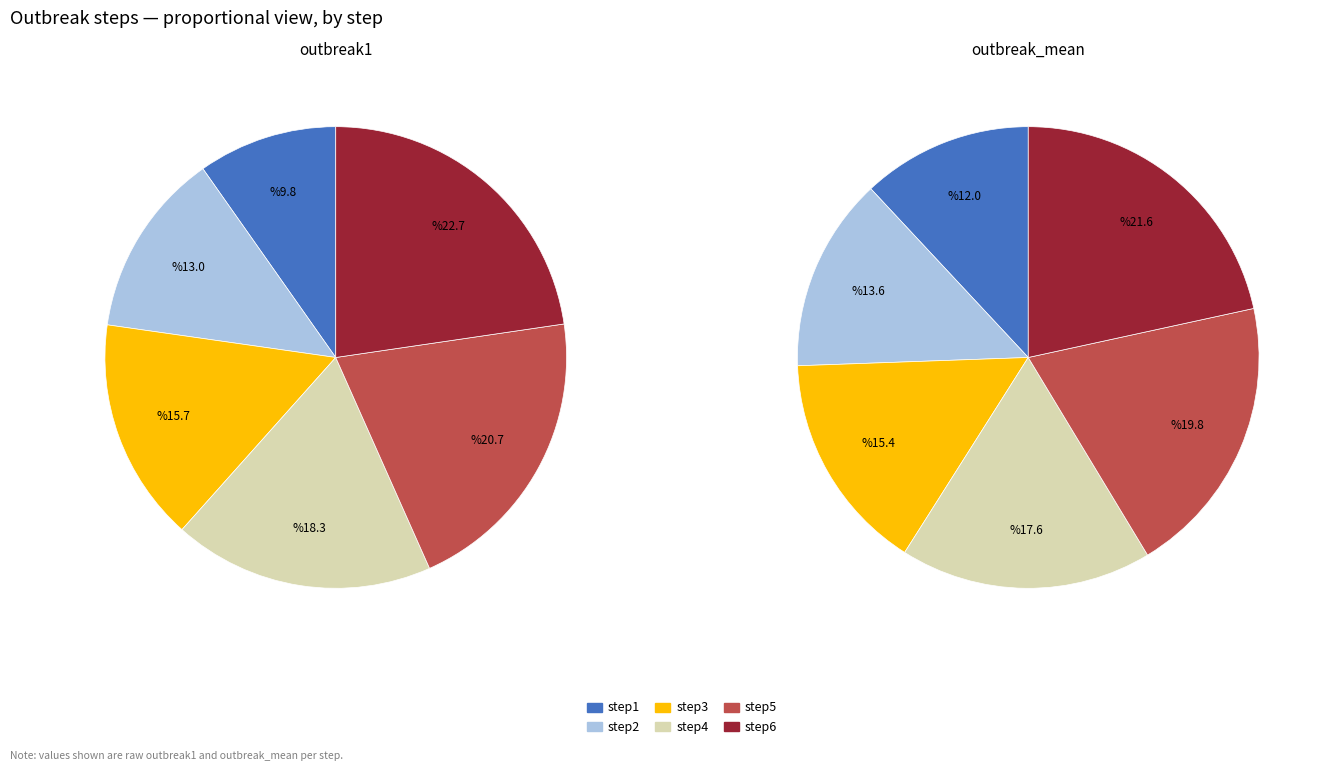

Count the number of slices in the pie.

6